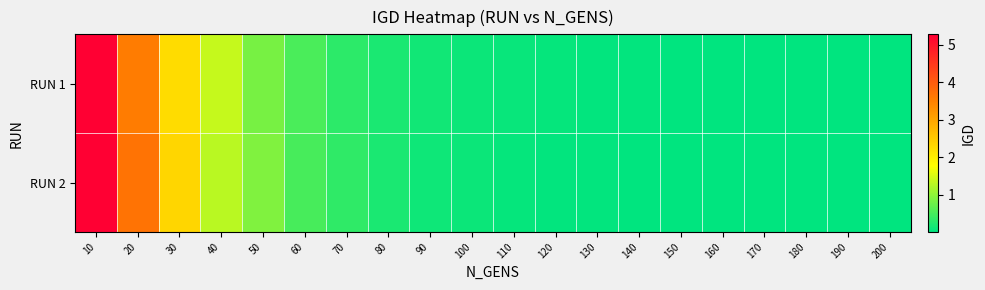

What is the spread (max minus min) of values at 20?

0.1